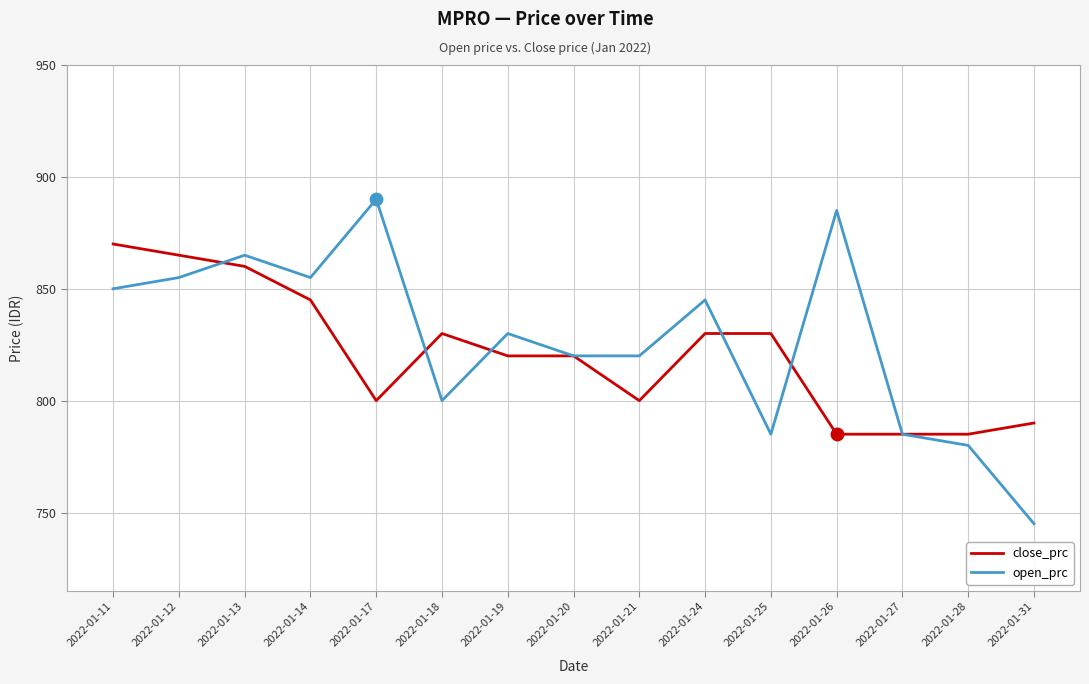

Between 2022-01-17 and 2022-01-27, which series saw the biggest shift?

open_prc